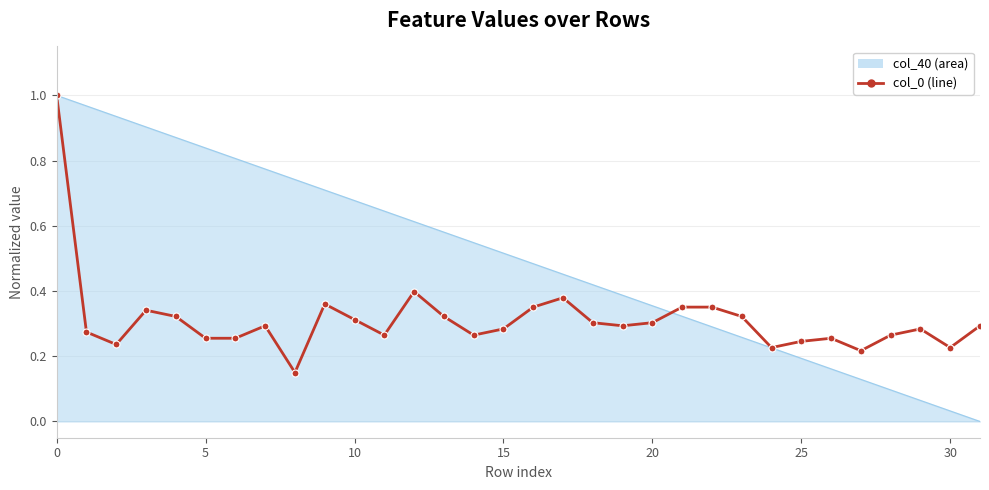

Which series has the largest range (max minus min)?

col_40 (area)